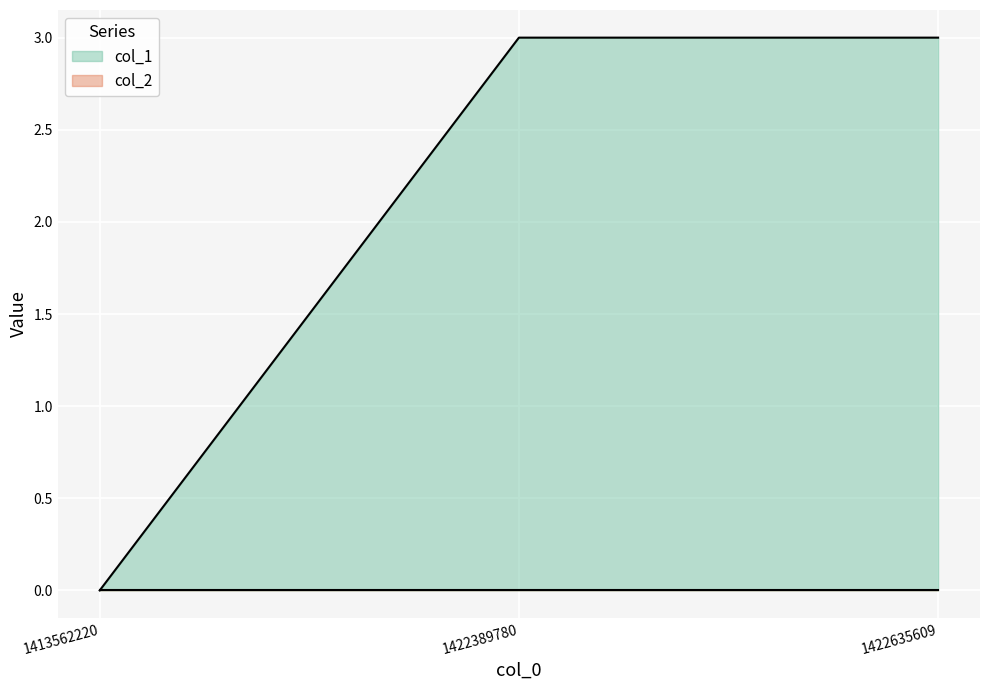

How many data points are less than 3?

1